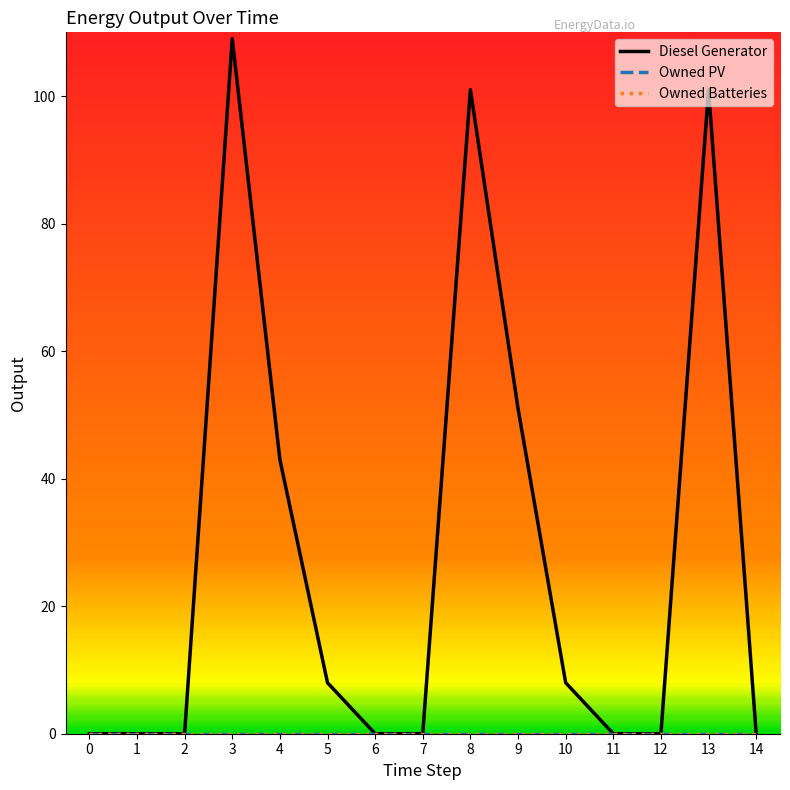

List the labels in order of Diesel Generator value, largest first.

3, 8, 13, 9, 4, 5, 10, 0, 1, 2, 6, 7, 11, 12, 14